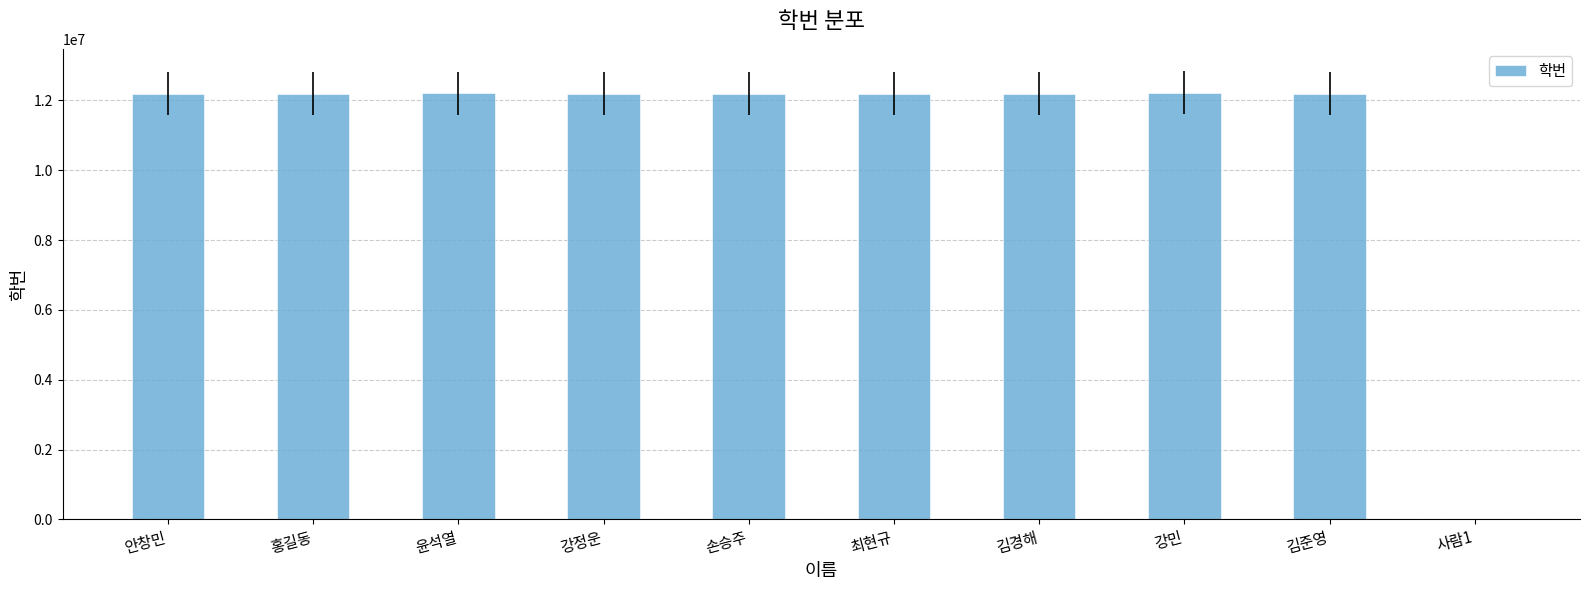

Between 강정운 and 사람1, which is larger?

강정운